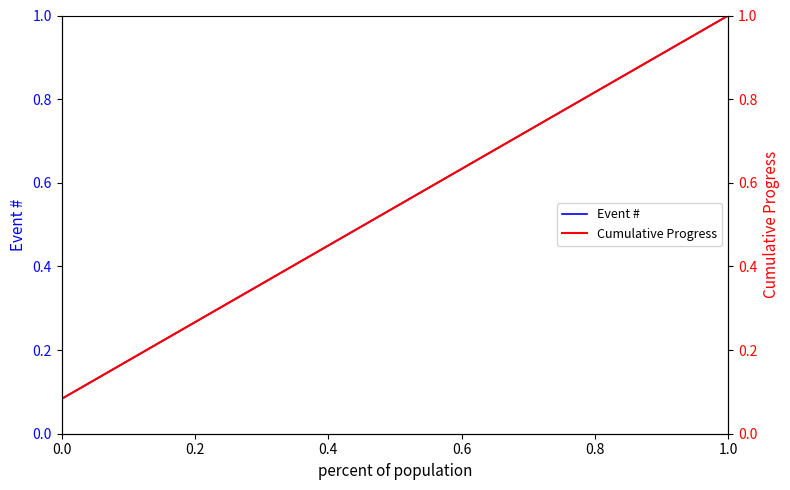

True or false: Event # and Cumulative Progress intersect in this chart.

False